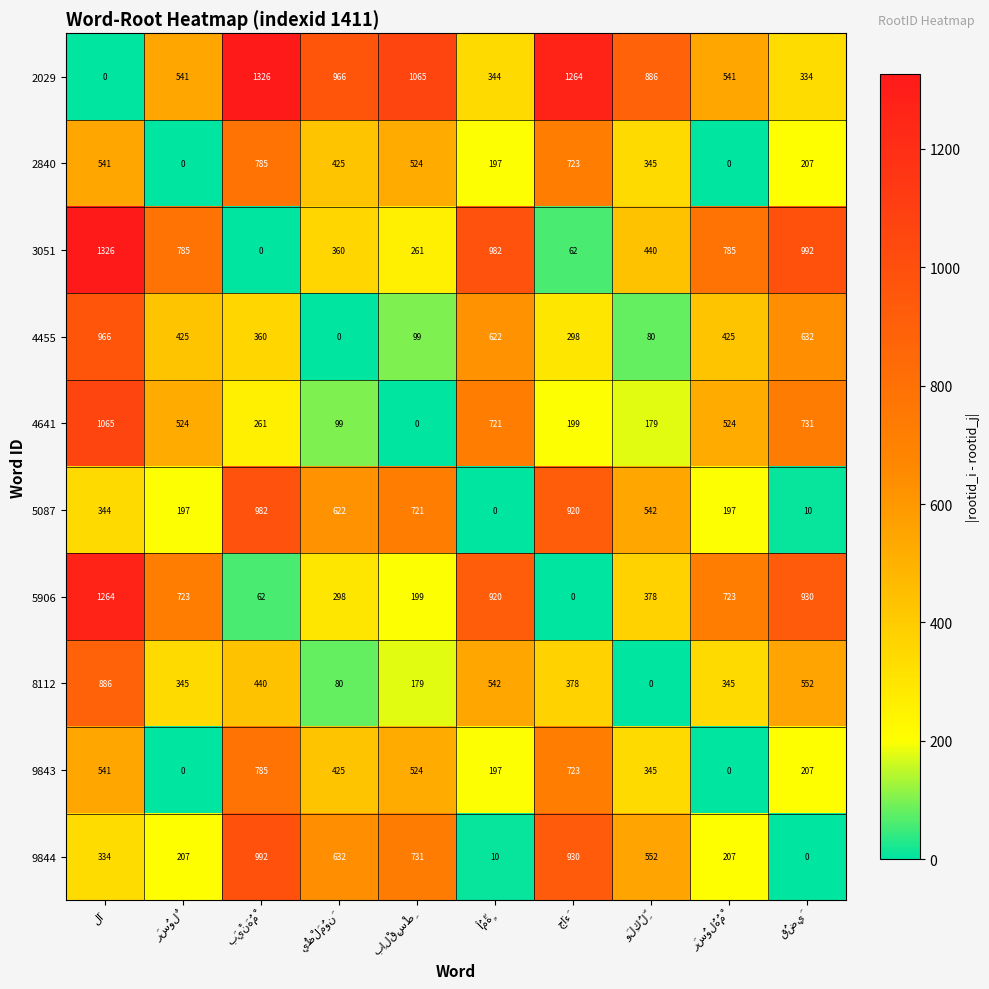

What is the average value of the 2840 series?

375